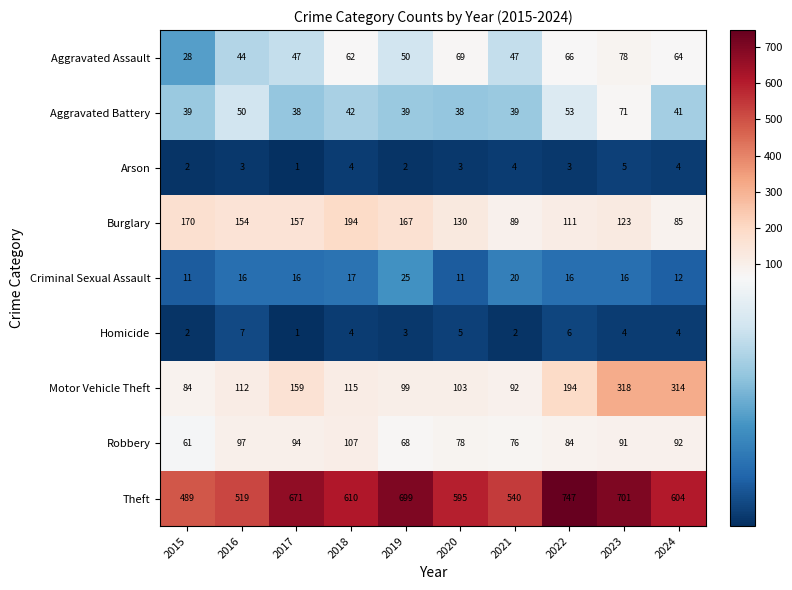

Rank the series by their maximum value, from lowest to highest.

Arson, Homicide, Criminal Sexual Assault, Aggravated Battery, Aggravated Assault, Robbery, Burglary, Motor Vehicle Theft, Theft